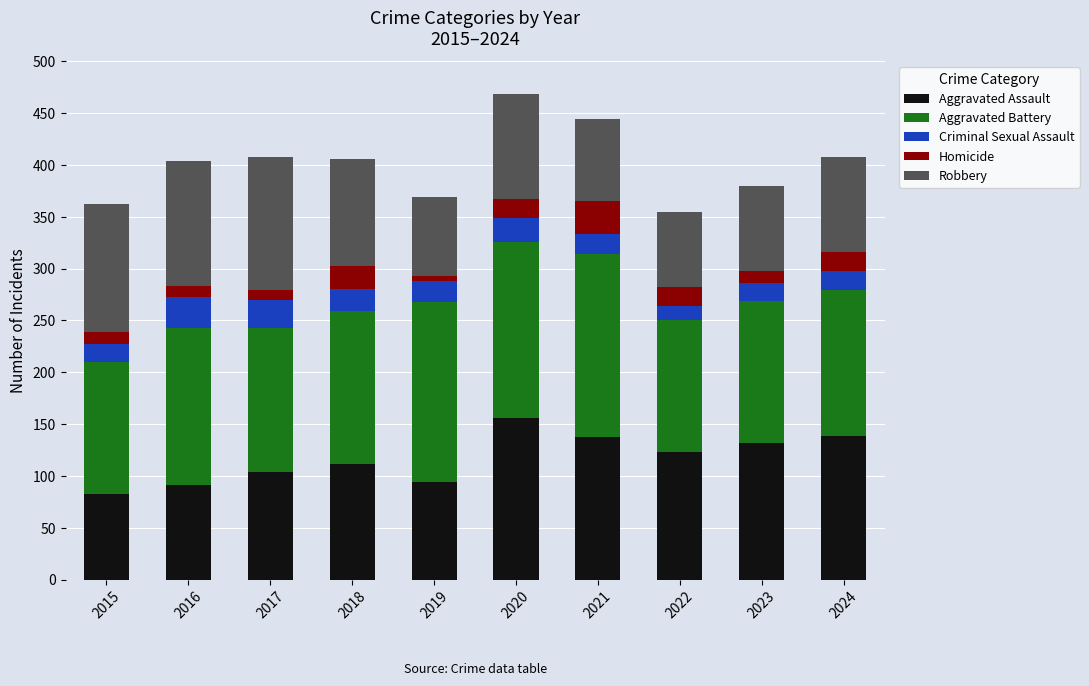

What is the average value of the Aggravated Assault series?

117